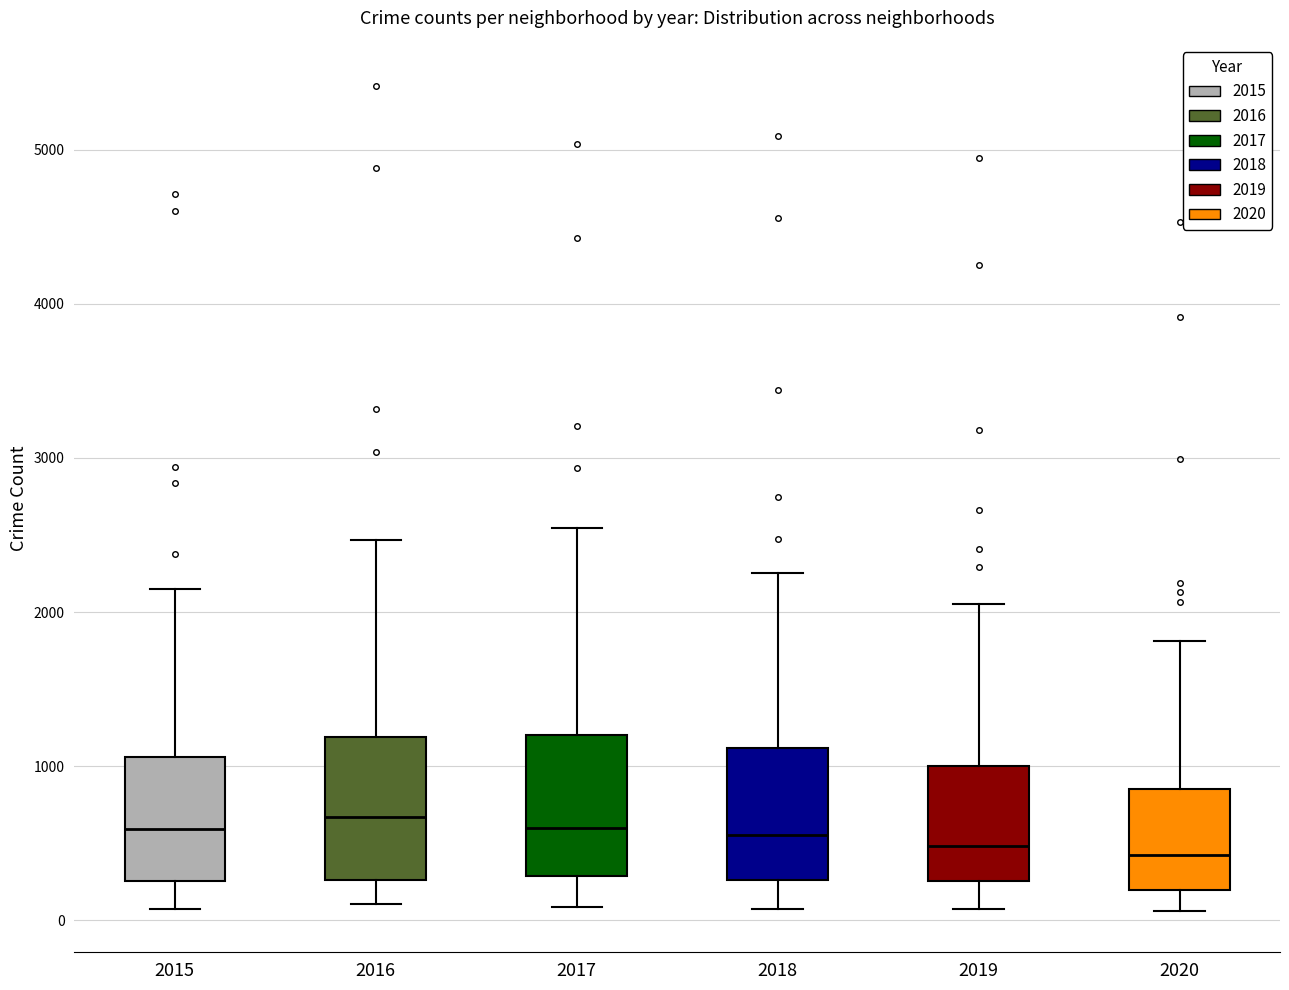

Reading left to right, transcribe this box plot: for each box, give where its median line is, the range the box spans, and where its two whiskers end, as read against the y-axis. The values are not printed on the chart, so give them approximately, as read against the axis.

2015: median 600, box 300 to 1100, whiskers 100 to 2200
2016: median 700, box 300 to 1200, whiskers 100 to 2500
2017: median 600, box 300 to 1200, whiskers 100 to 2500
2018: median 600, box 300 to 1100, whiskers 100 to 2300
2019: median 500, box 300 to 1000, whiskers 100 to 2100
2020: median 400, box 200 to 900, whiskers 100 to 1800